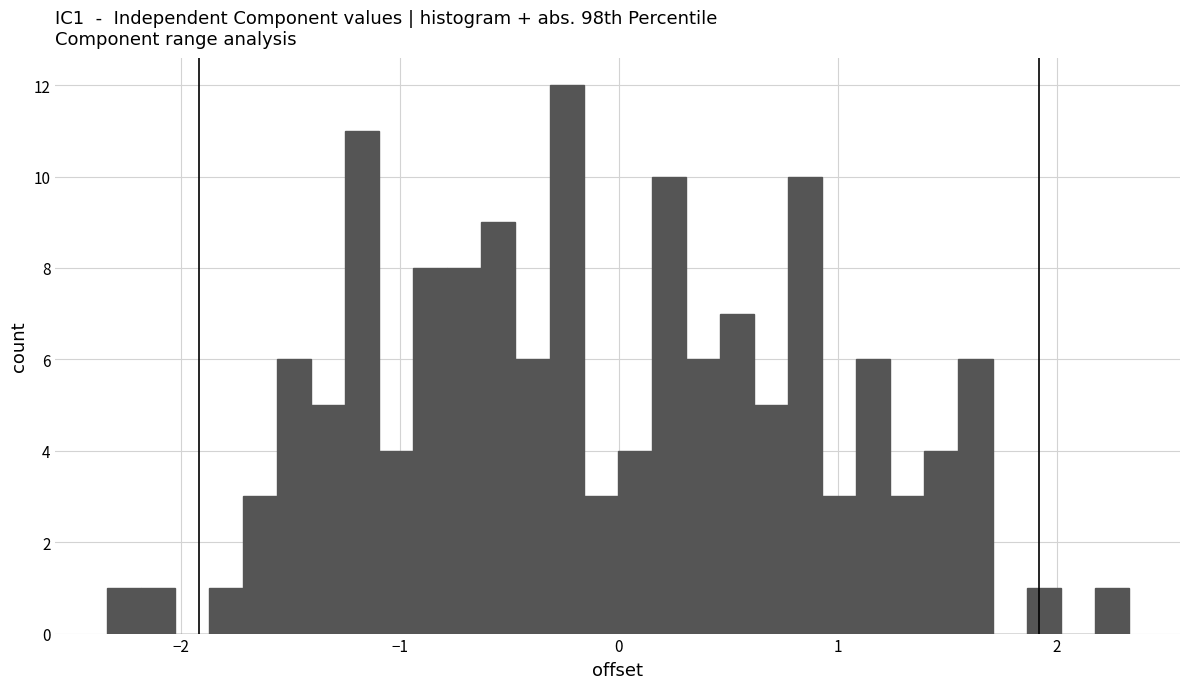

Around what value on the x-axis is the tallest bar? Give the approximate position of its centre, as read against the axis.

-0.2